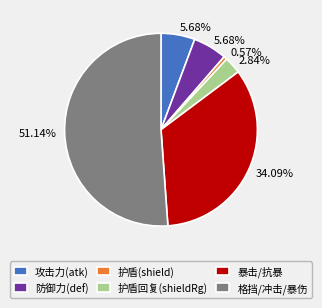

Is there any slice that represents more than half of the pie?

Yes